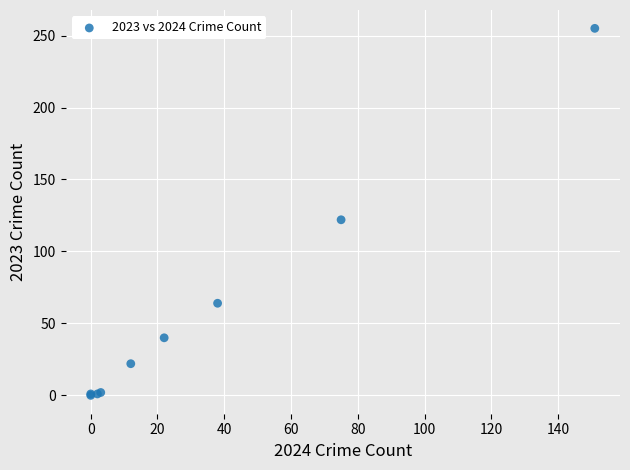

What Y value in the scatter plot is closest to 127?

122